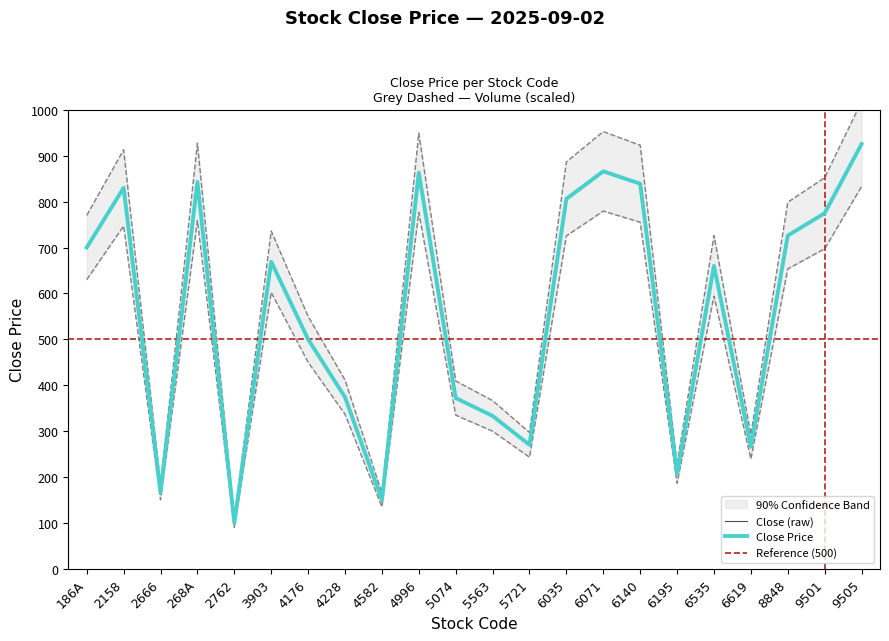

What is the value of the 14th point from the left?

886.6